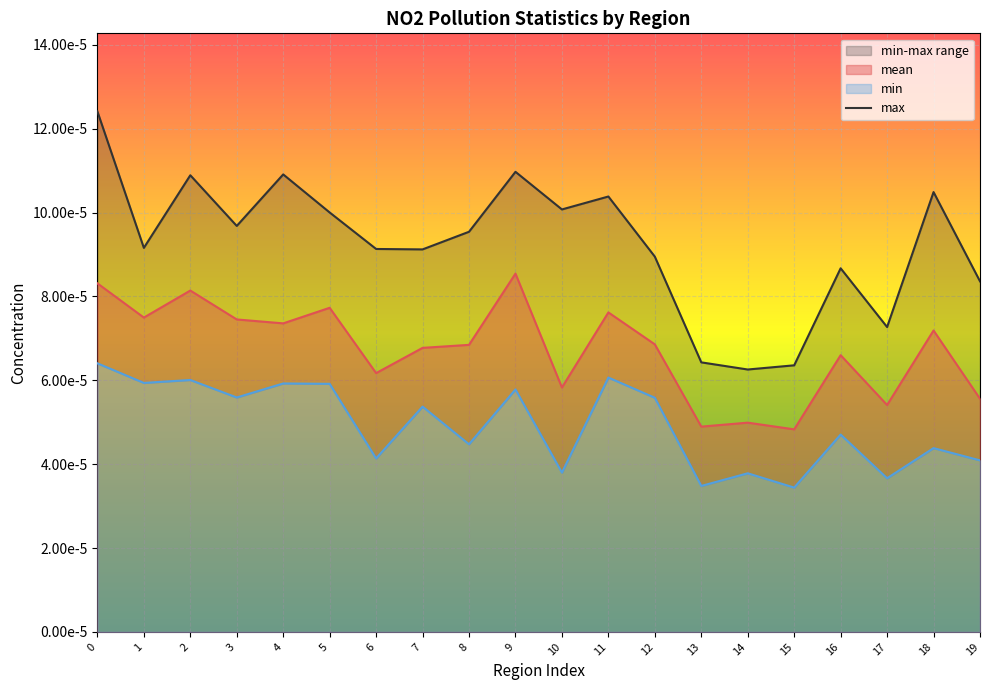

How many points are lower than both their immediate neighbors (excluding endpoints)?

6